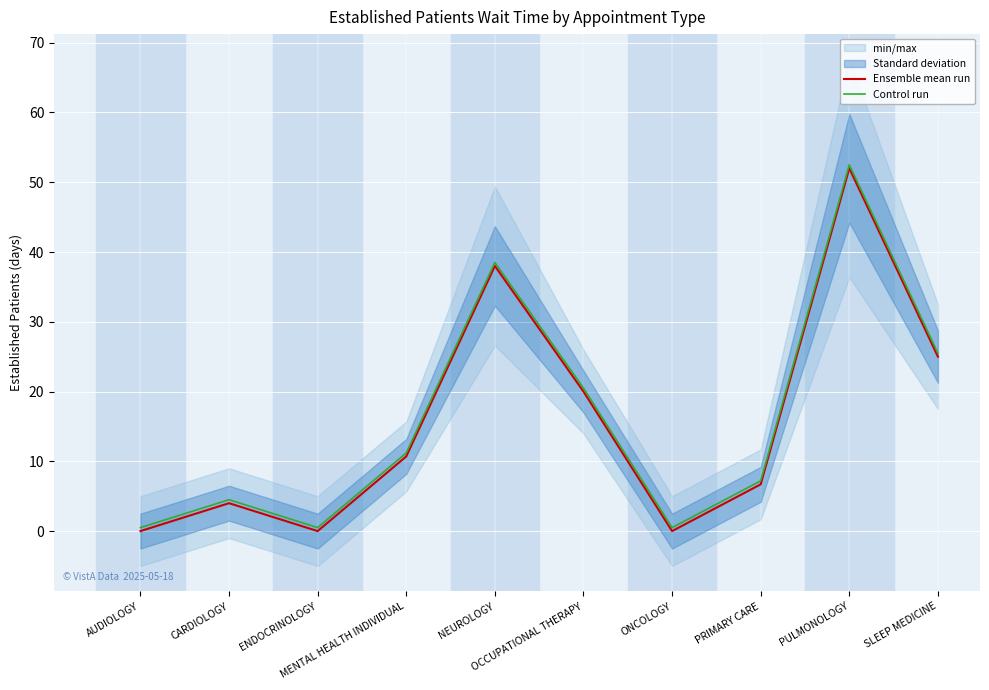

What is the value of the Ensemble mean run point at the 4th from the left?

10.7